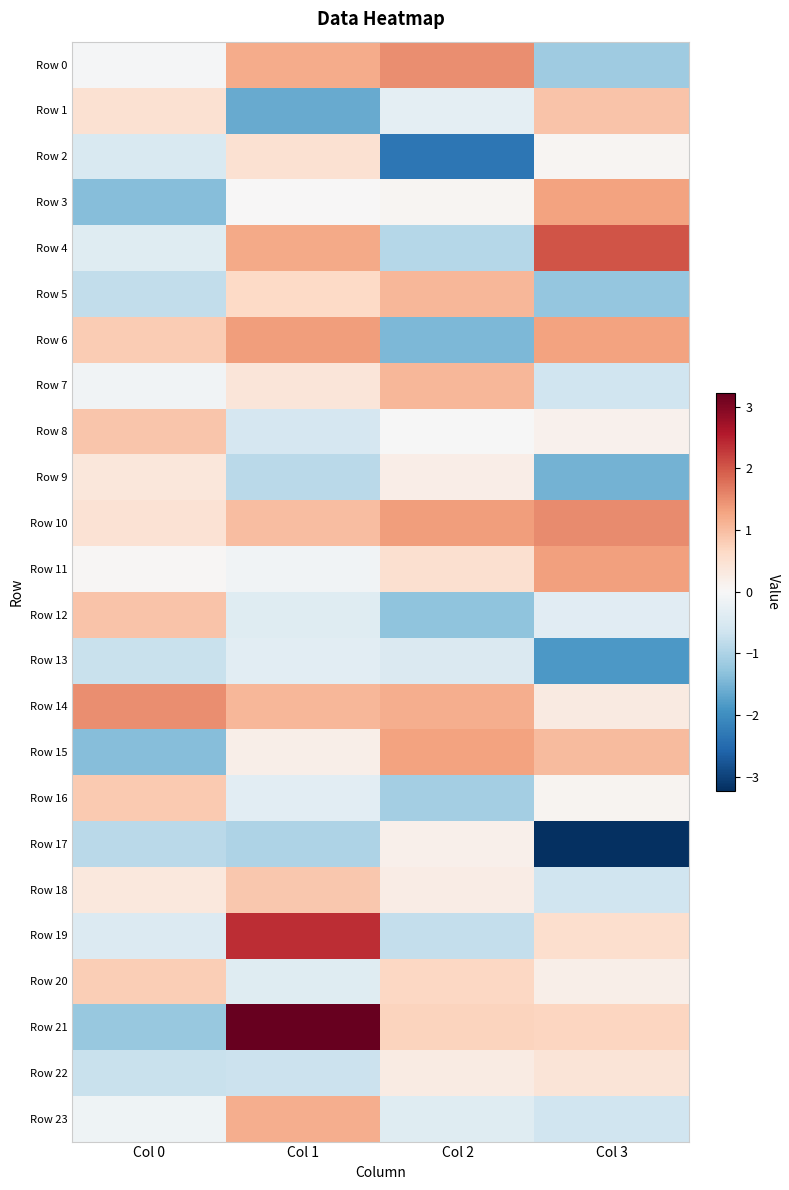

Reading right to left, list all the values displayed in this chart.

Row 0: Col 3=-1.2	Col 2=1.5	Col 1=1.2	Col 0=-0.0
Row 1: Col 3=0.9	Col 2=-0.3	Col 1=-1.6	Col 0=0.5
Row 2: Col 3=0.1	Col 2=-2.3	Col 1=0.5	Col 0=-0.5
Row 3: Col 3=1.3	Col 2=0.1	Col 1=0.0	Col 0=-1.4
Row 4: Col 3=2.0	Col 2=-0.9	Col 1=1.2	Col 0=-0.4
Row 5: Col 3=-1.2	Col 2=1.1	Col 1=0.6	Col 0=-0.8
Row 6: Col 3=1.3	Col 2=-1.5	Col 1=1.3	Col 0=0.8
Row 7: Col 3=-0.6	Col 2=1.1	Col 1=0.4	Col 0=-0.1
Row 8: Col 3=0.1	Col 2=-0.0	Col 1=-0.6	Col 0=0.9
Row 9: Col 3=-1.5	Col 2=0.2	Col 1=-0.9	Col 0=0.4
Row 10: Col 3=1.5	Col 2=1.3	Col 1=1.0	Col 0=0.5
Row 11: Col 3=1.3	Col 2=0.5	Col 1=-0.1	Col 0=0.0
Row 12: Col 3=-0.4	Col 2=-1.3	Col 1=-0.4	Col 0=0.9
Row 13: Col 3=-1.8	Col 2=-0.5	Col 1=-0.3	Col 0=-0.7
Row 14: Col 3=0.3	Col 2=1.2	Col 1=1.1	Col 0=1.5
Row 15: Col 3=1.0	Col 2=1.3	Col 1=0.2	Col 0=-1.4
Row 16: Col 3=0.1	Col 2=-1.1	Col 1=-0.4	Col 0=0.8
Row 17: Col 3=-3.2	Col 2=0.2	Col 1=-1.0	Col 0=-0.9
Row 18: Col 3=-0.6	Col 2=0.2	Col 1=0.9	Col 0=0.3
Row 19: Col 3=0.6	Col 2=-0.8	Col 1=2.4	Col 0=-0.4
Row 20: Col 3=0.2	Col 2=0.7	Col 1=-0.4	Col 0=0.8
Row 21: Col 3=0.7	Col 2=0.7	Col 1=3.2	Col 0=-1.2
Row 22: Col 3=0.4	Col 2=0.3	Col 1=-0.7	Col 0=-0.7
Row 23: Col 3=-0.6	Col 2=-0.4	Col 1=1.2	Col 0=-0.1